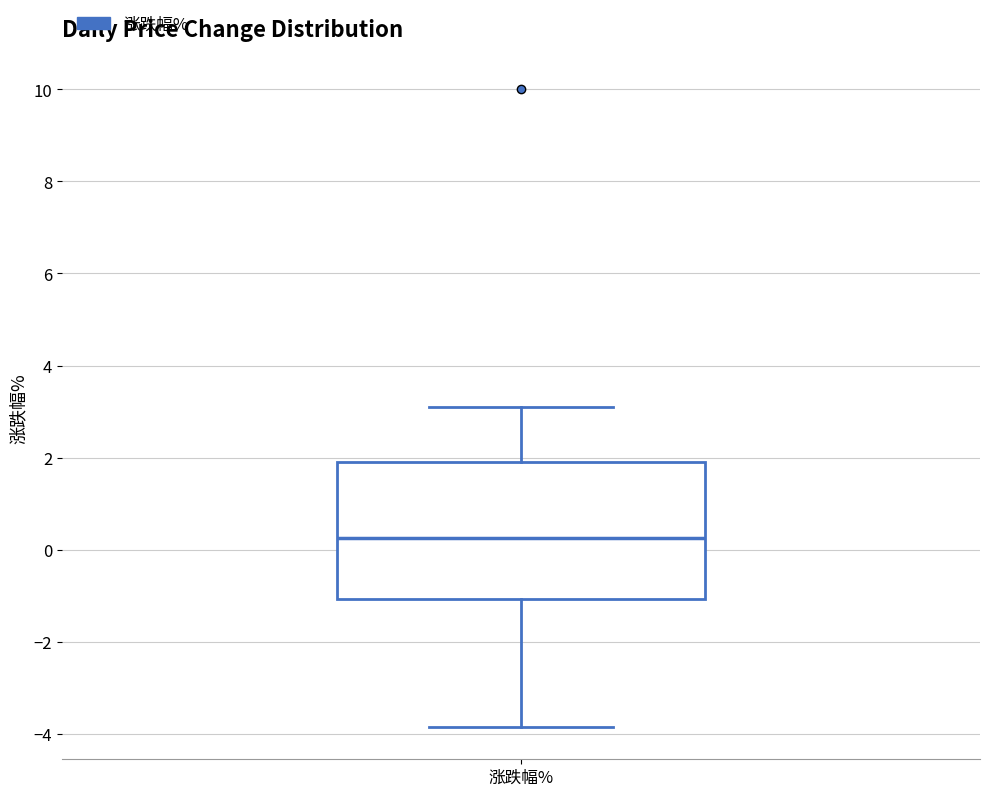

Where does the median line of the box for 涨跌幅% sit on the y-axis? The values are not printed on the chart, so give them approximately, as read against the axis.

0.2